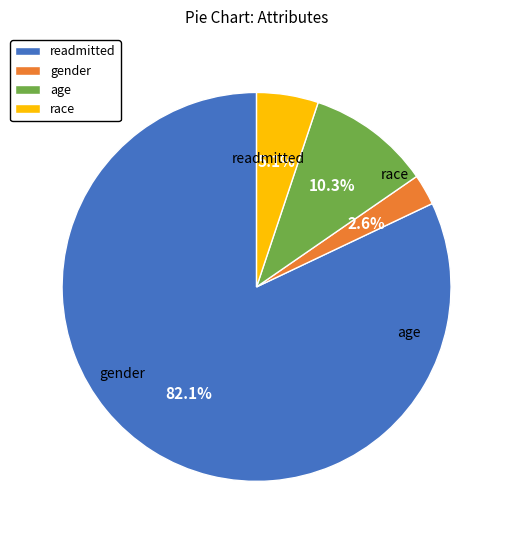

Which category has the smallest portion of the pie?

gender